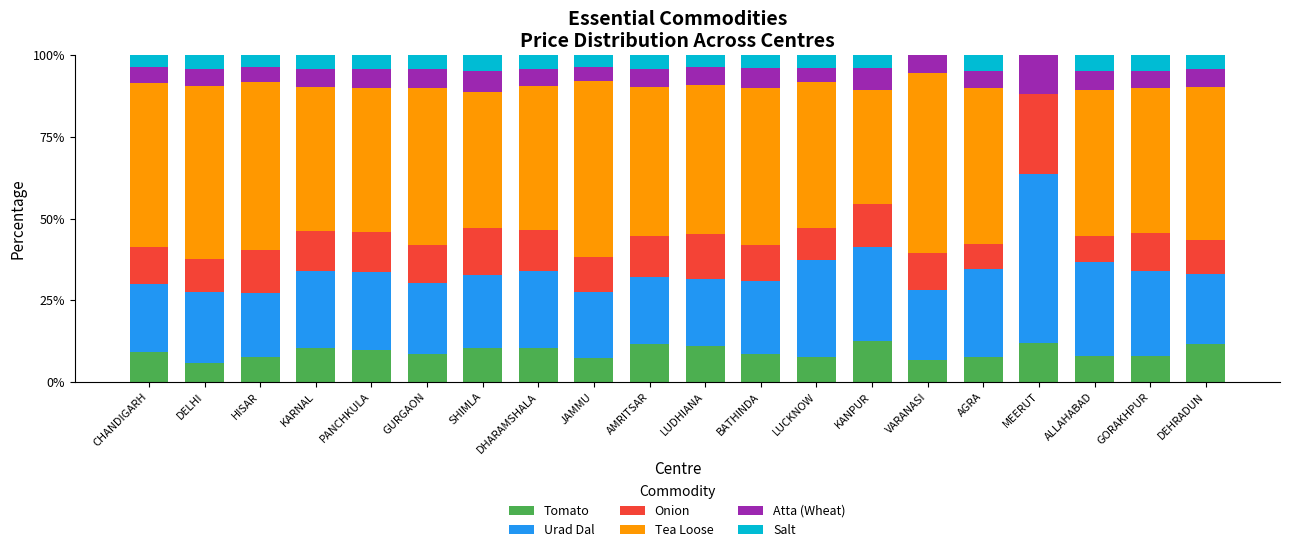

What is the total value across all series at SHIMLA?

100.0